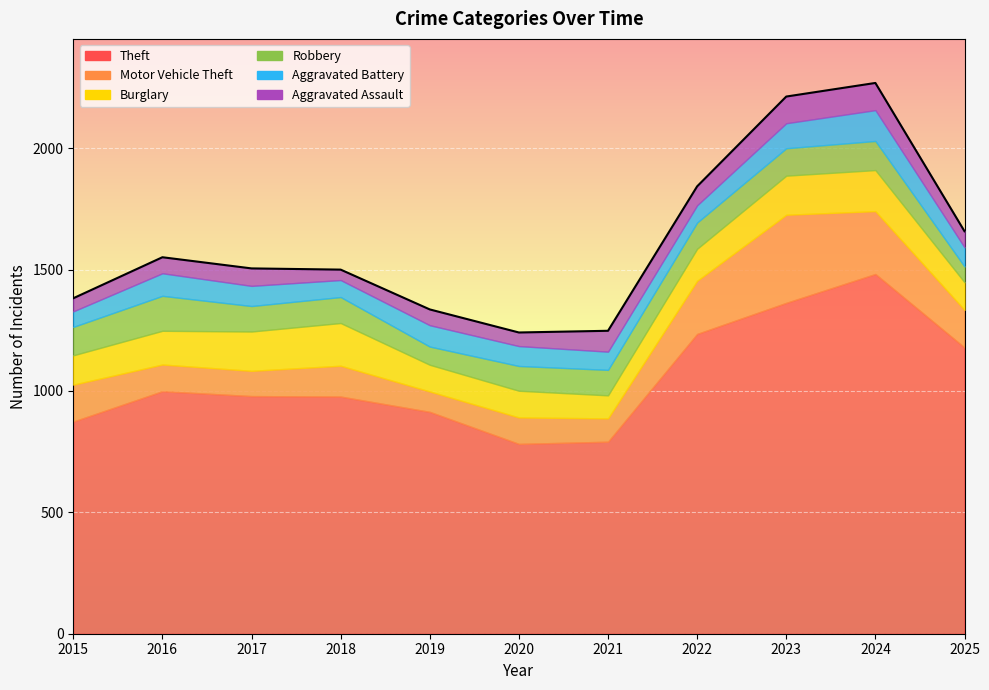

Which category has the highest value in the Motor Vehicle Theft series?

2023